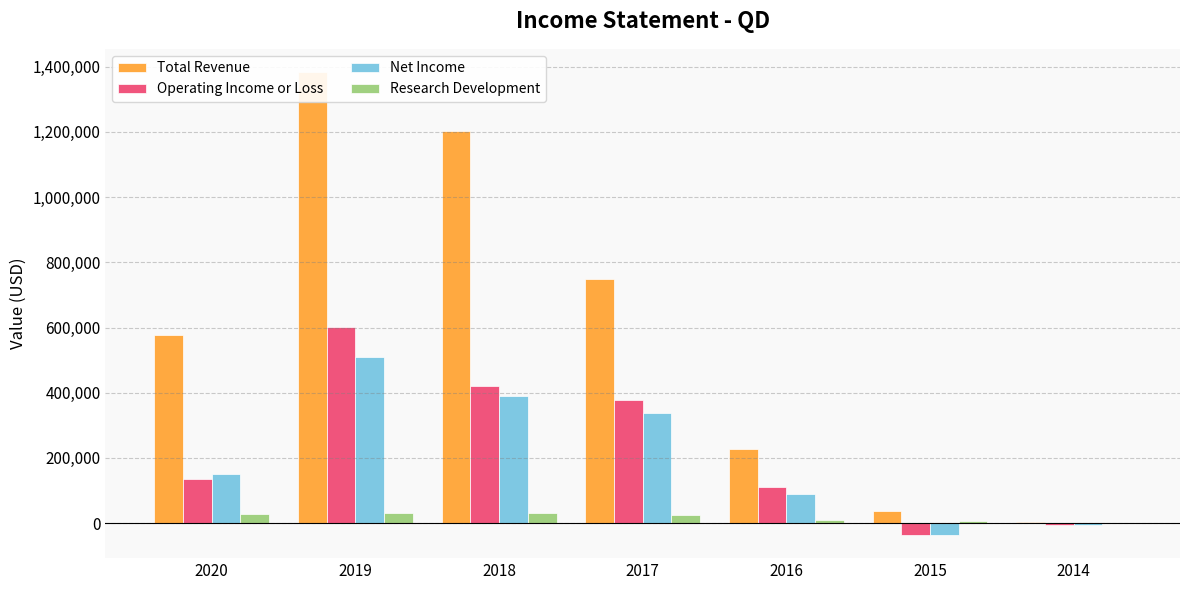

Read the Research Development value at 2015, to the nearest 10.

5900